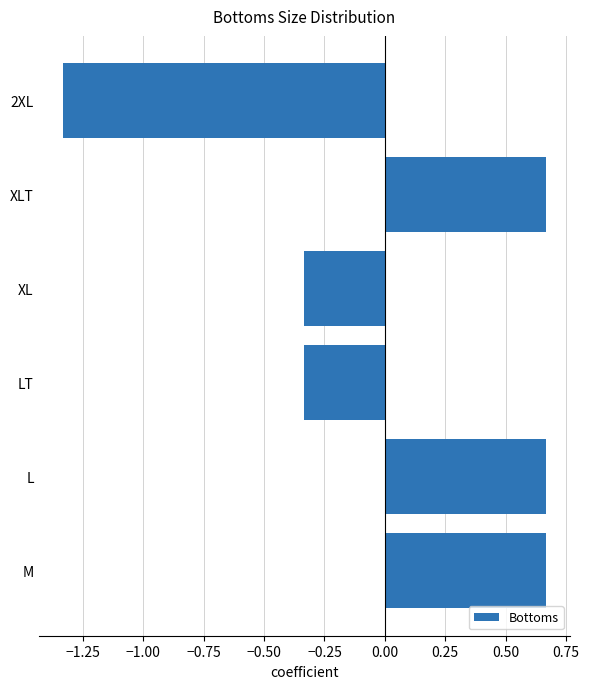

Between XLT and LT, which is larger?

XLT